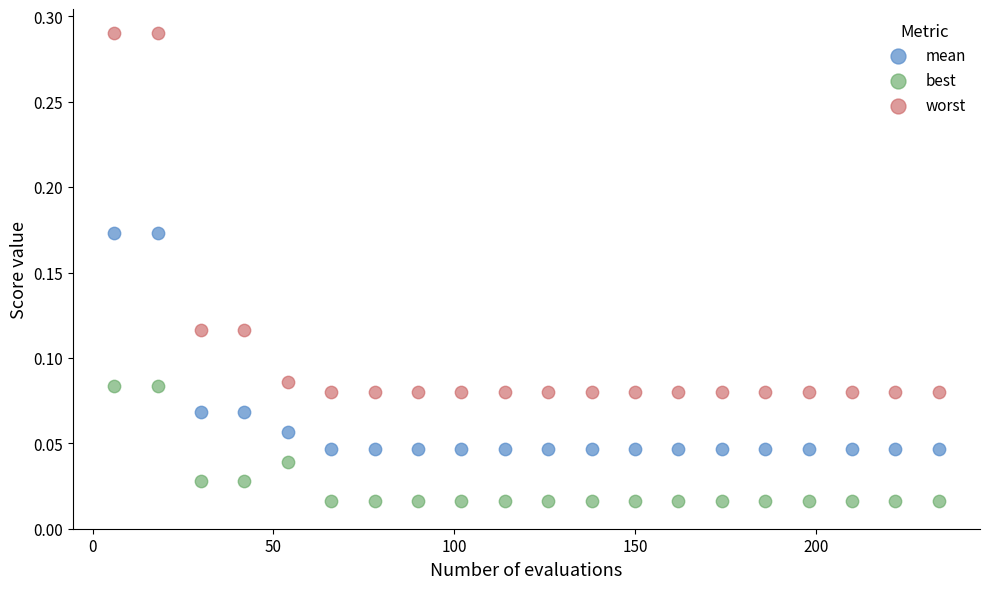

Which series has the largest Y range (max minus min)?

worst